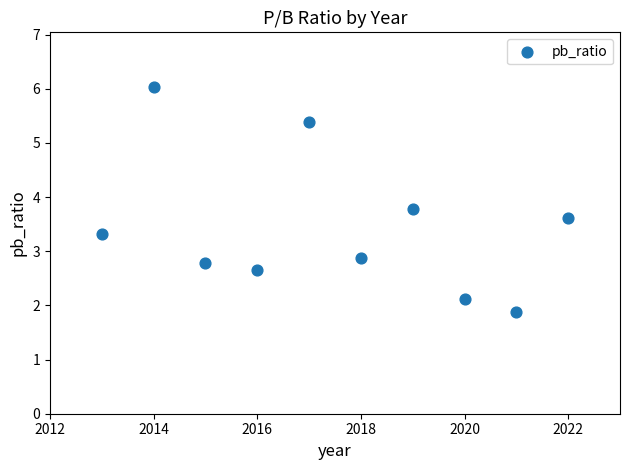

What Y value in the scatter plot is closest to 3?

2.9